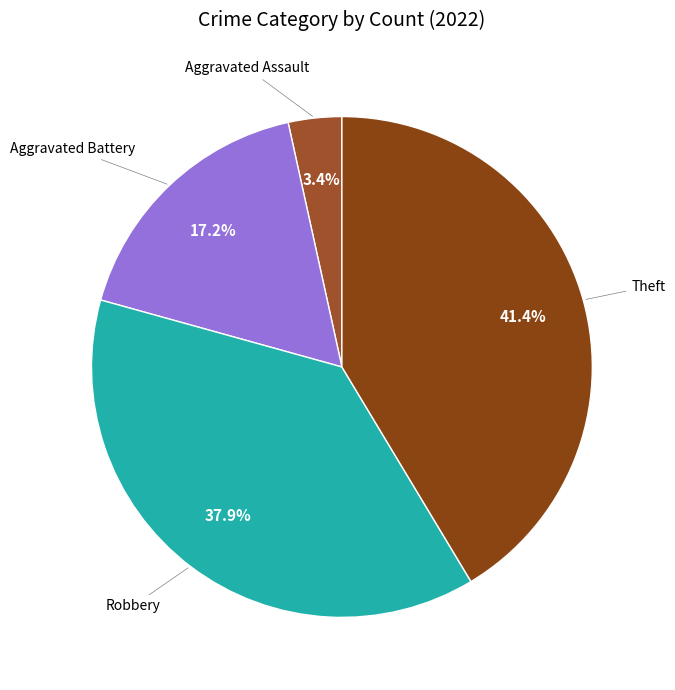

To the nearest percent, what is the average slice percentage?

25%